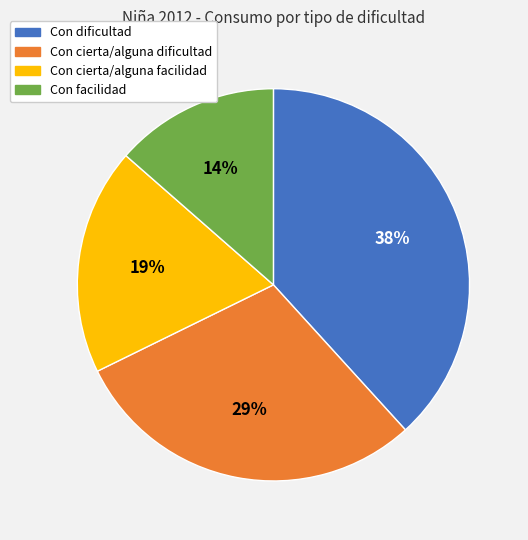

How many slices are in this pie chart?

4